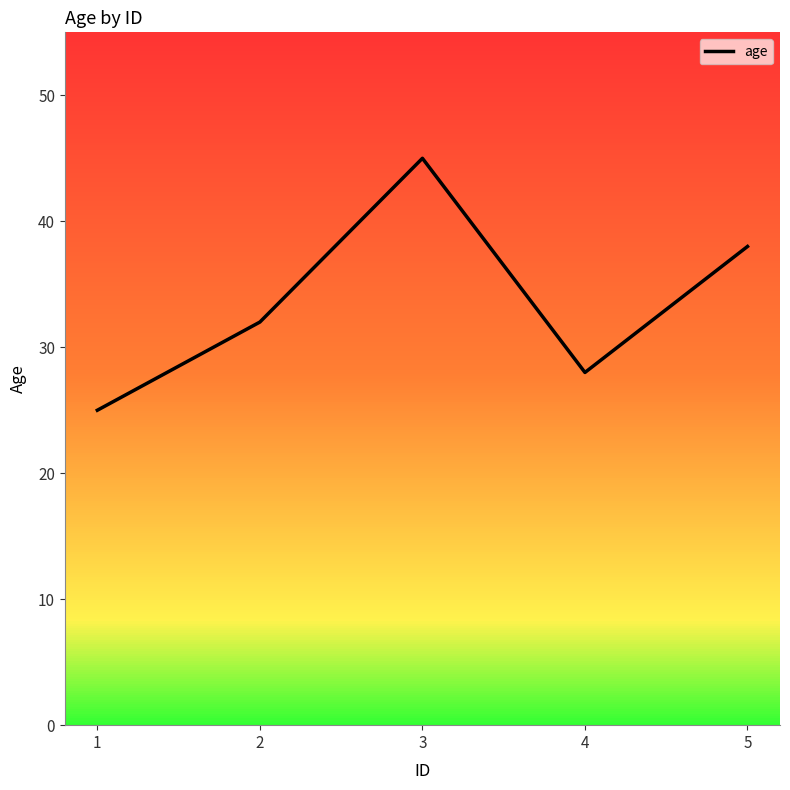

How many distinct data groups are displayed?

1